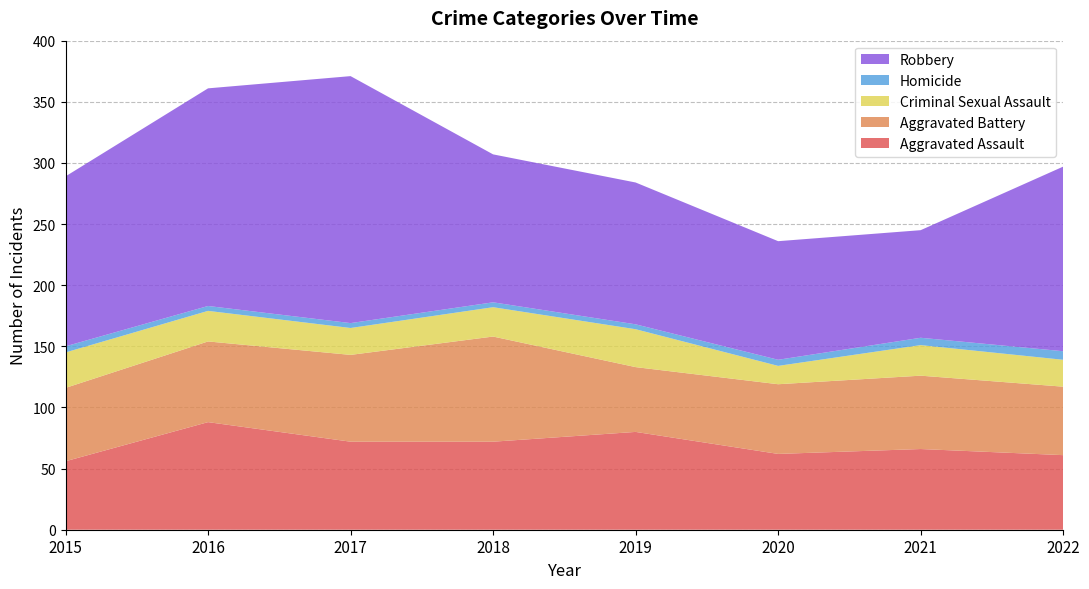

Reading left to right, what are all the values shown in this chart?

Aggravated Assault: 2015=56	2016=88	2017=72	2018=72	2019=80	2020=62	2021=66	2022=61
Aggravated Battery: 2015=60	2016=66	2017=71	2018=86	2019=53	2020=57	2021=60	2022=56
Criminal Sexual Assault: 2015=29	2016=25	2017=22	2018=24	2019=31	2020=15	2021=25	2022=22
Homicide: 2015=5	2016=4	2017=4	2018=4	2019=4	2020=5	2021=6	2022=7
Robbery: 2015=139	2016=178	2017=202	2018=121	2019=116	2020=97	2021=88	2022=151